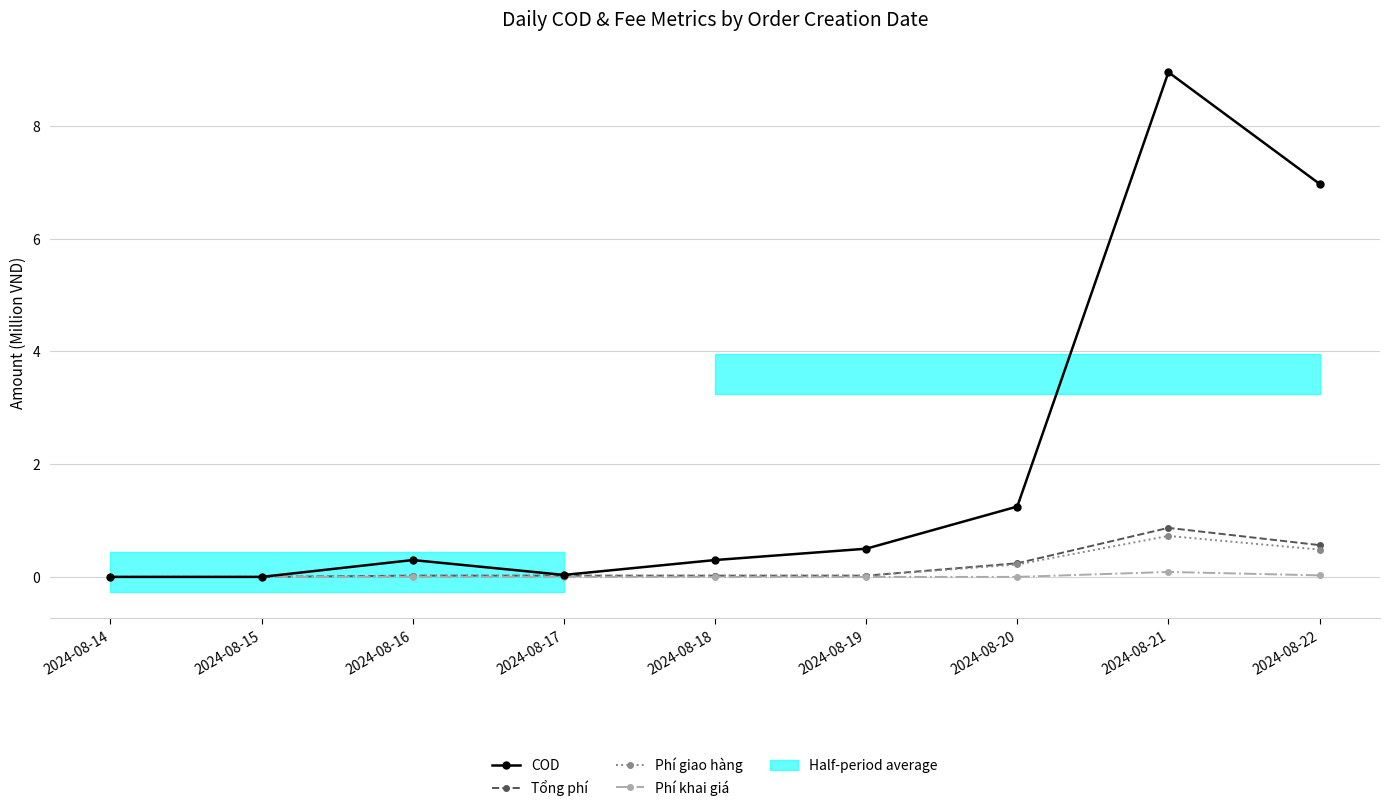

At which category is the sum across all series the highest?

2024-08-21